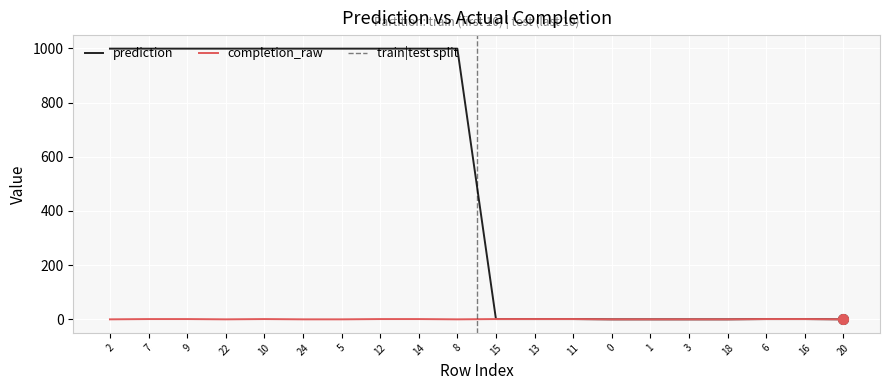

What is the total value across all series at 16?

2